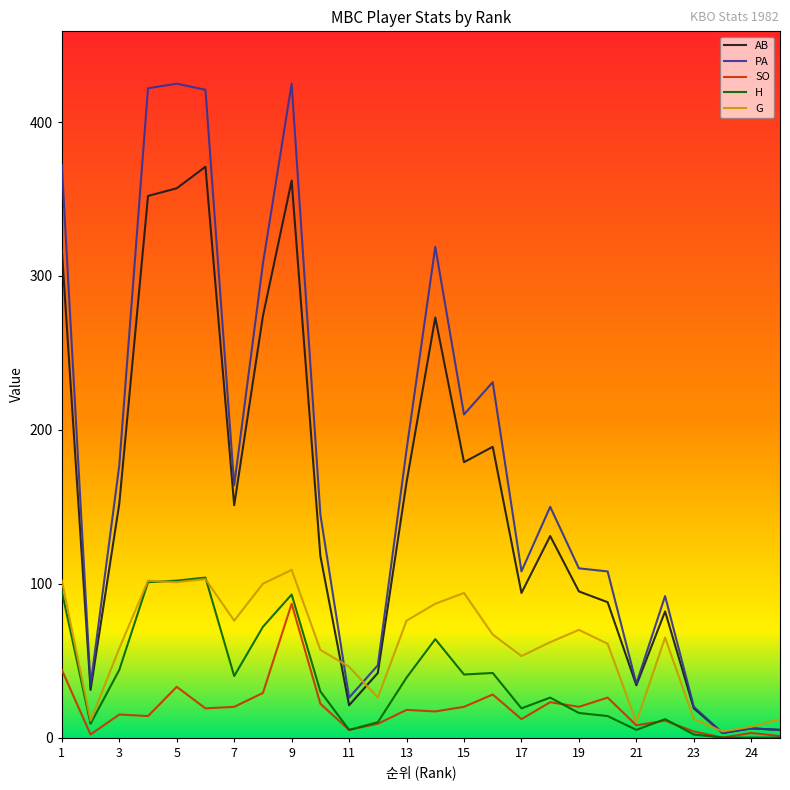

Which series has the largest total across all categories?

PA